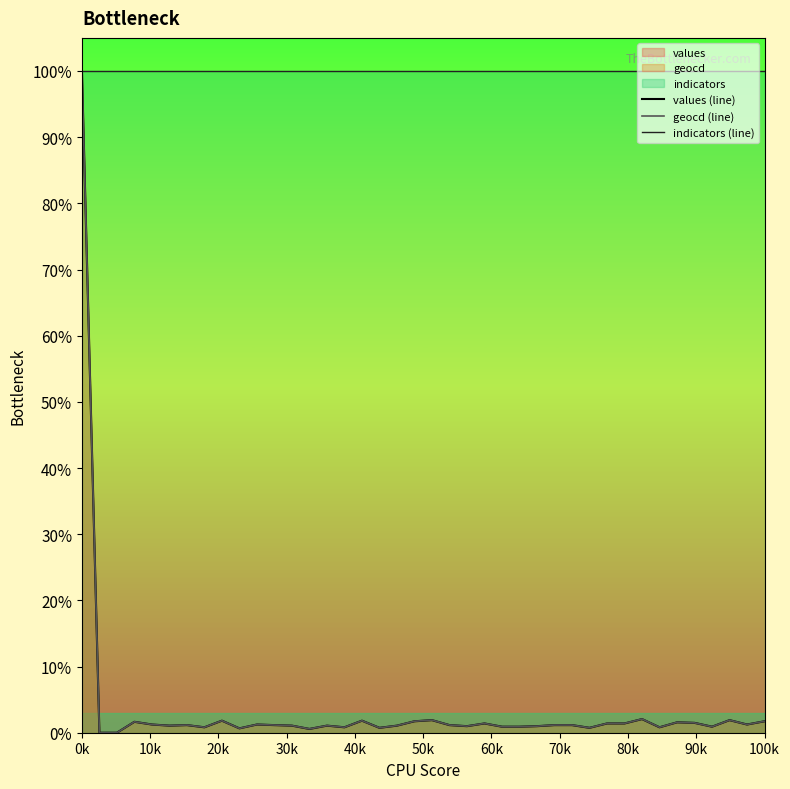

Which series has the largest total across all categories?

indicators (line)